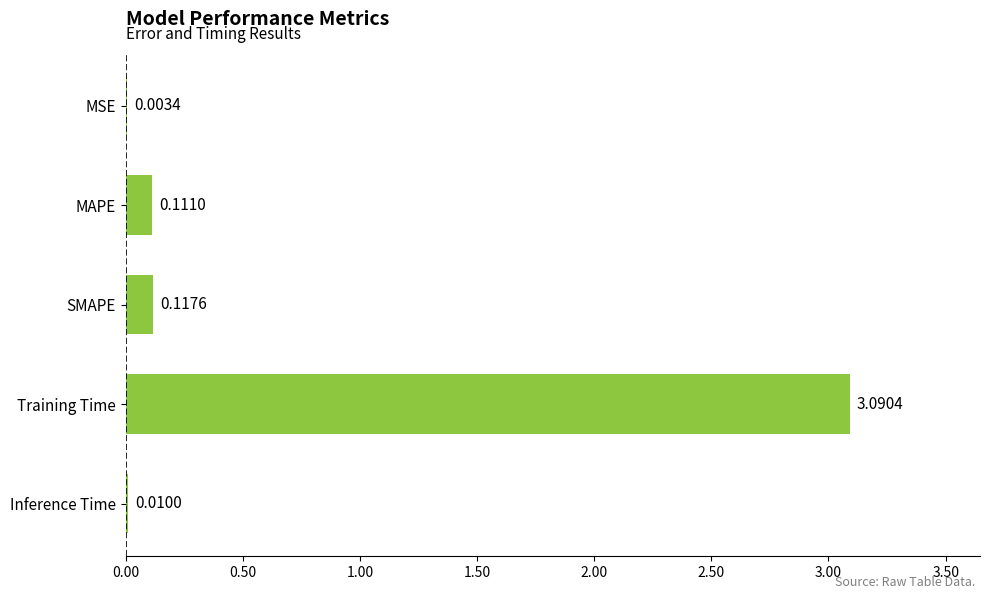

What is the sum of all values?

3.3